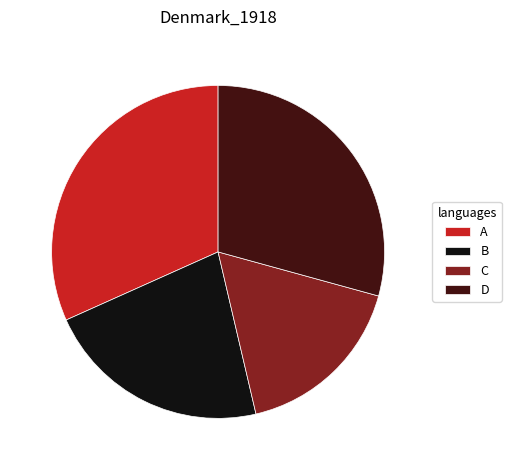

Do B and D together represent more than half of the pie?

Yes